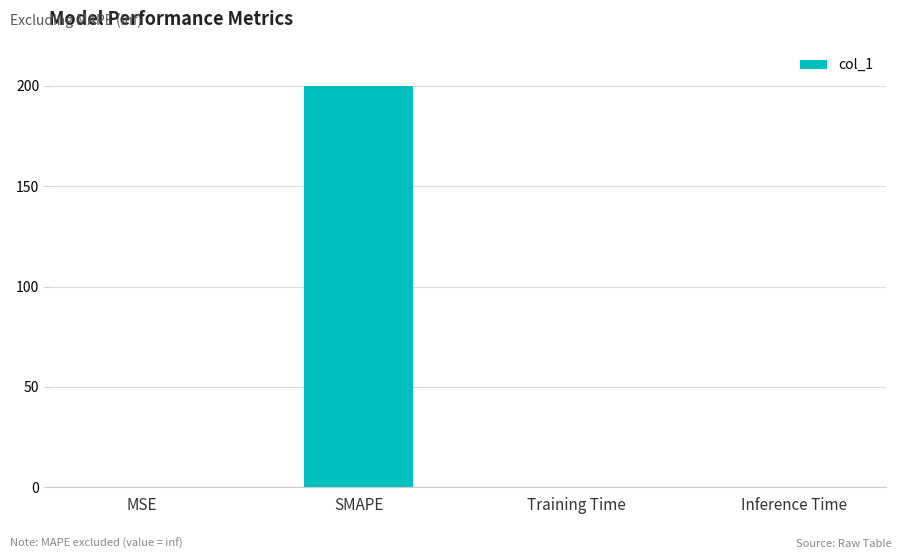

What is the sum of all values?

200.0